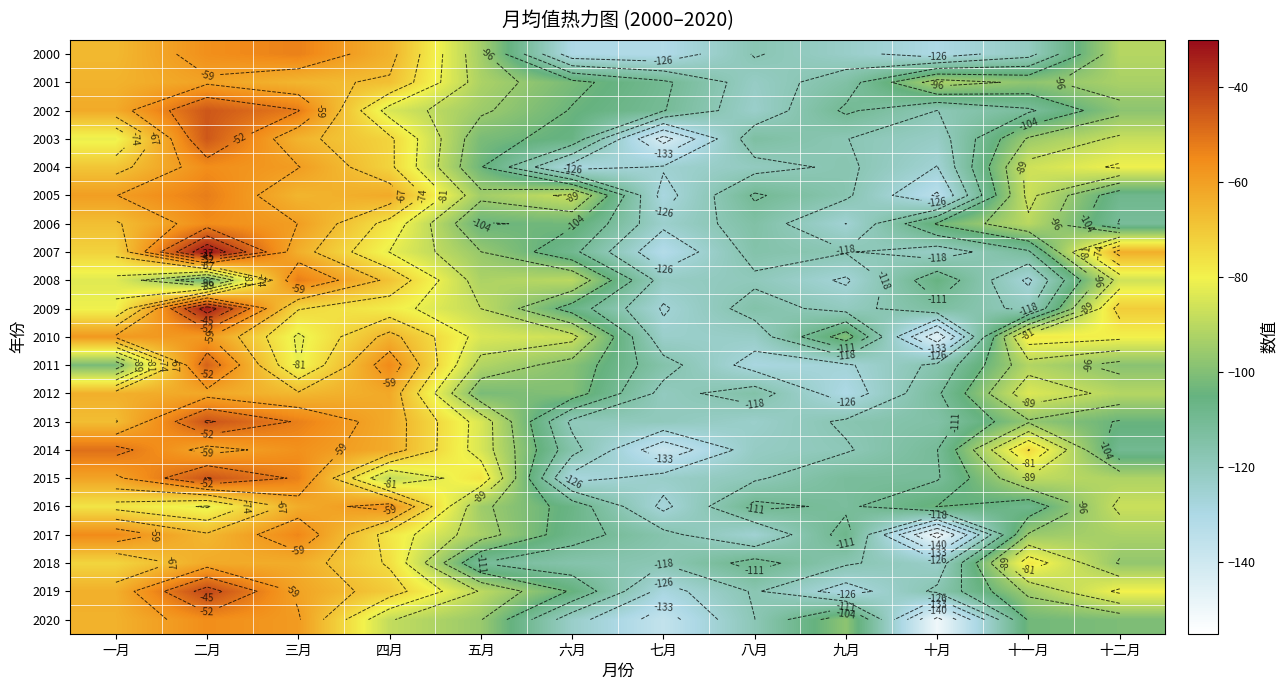

Is it true that 2017 equals -116.3 at 七月?

True